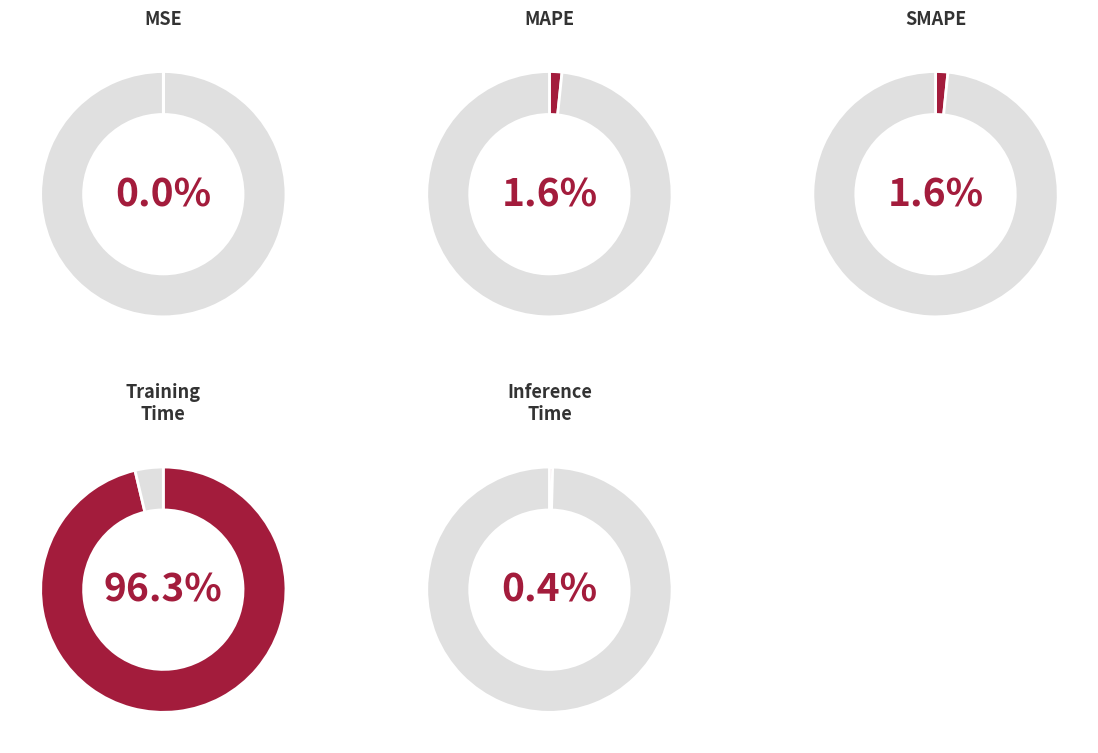

The MAPE slice represents 1% of the pie. True or false?

False